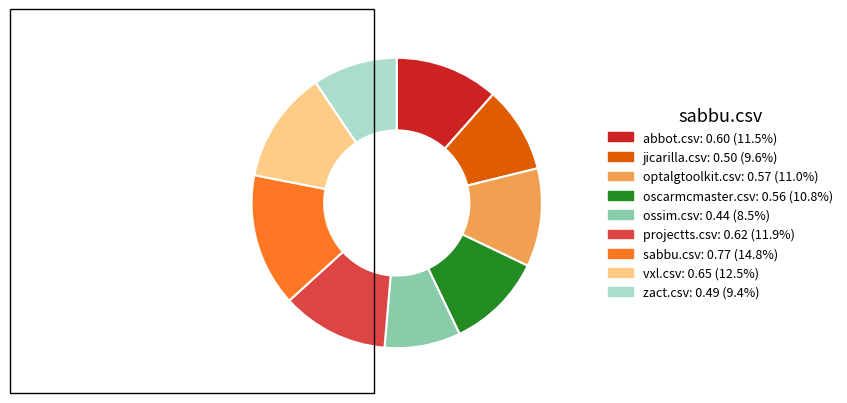

Which slice is the largest?

sabbu.csv